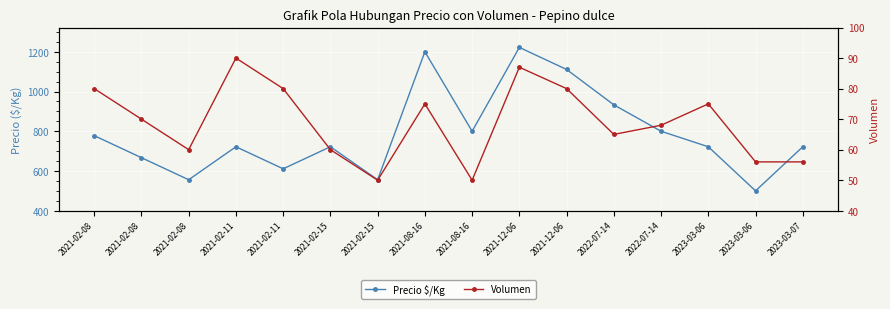

The value of Precio $/Kg at 2022-07-14 is 933. True or false?

True